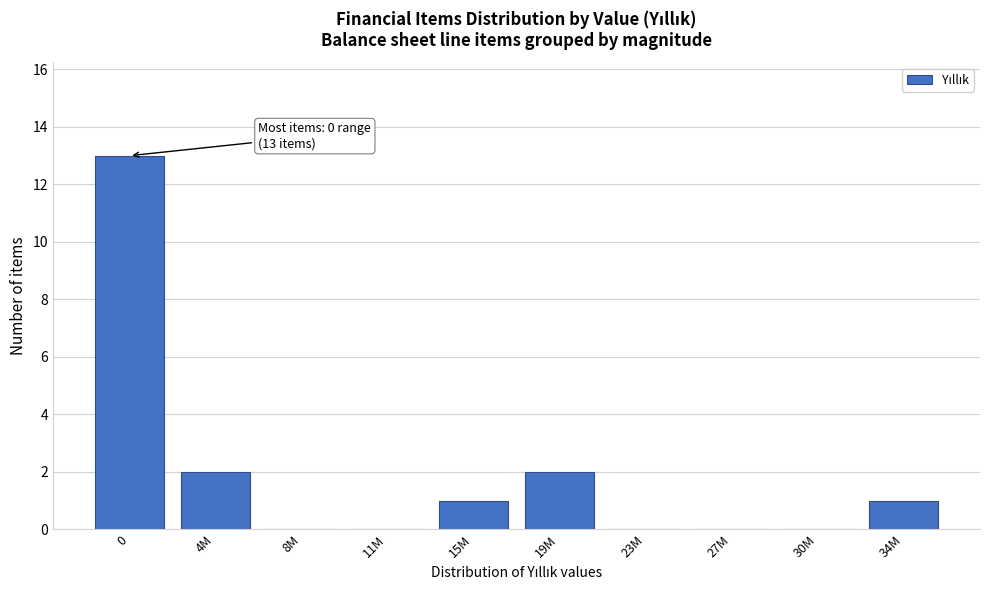

Reading right to left, what are all the values shown in this chart?

34M=1	30M=0	27M=0	23M=0	19M=2	15M=1	11M=0	8M=0	4M=2	0=13